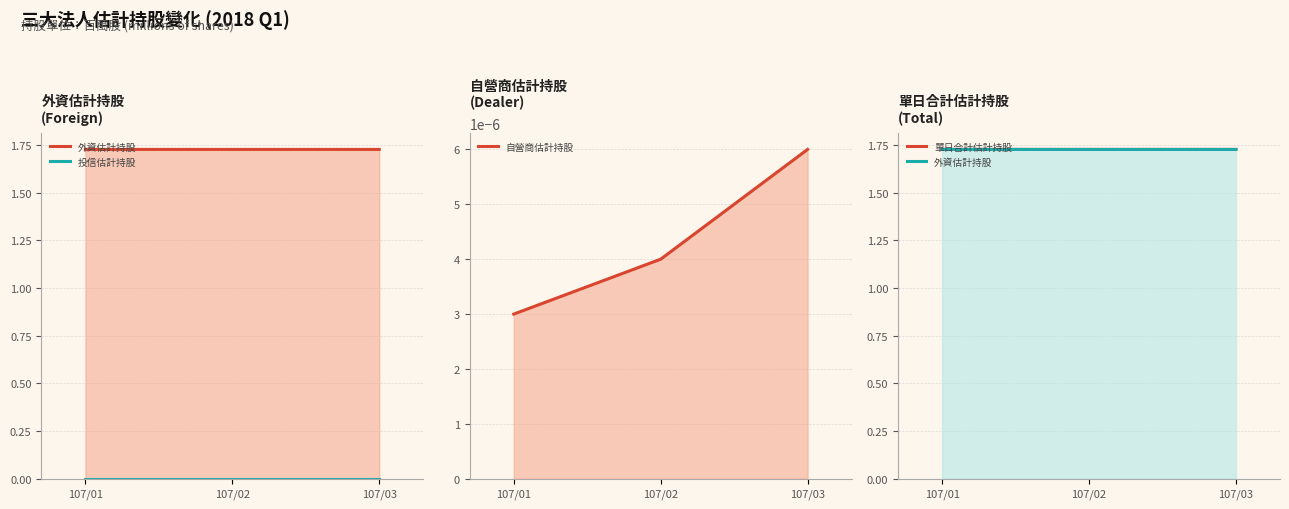

True or false: 外資估計持股 has a value of 2.9 at 107/01.

False